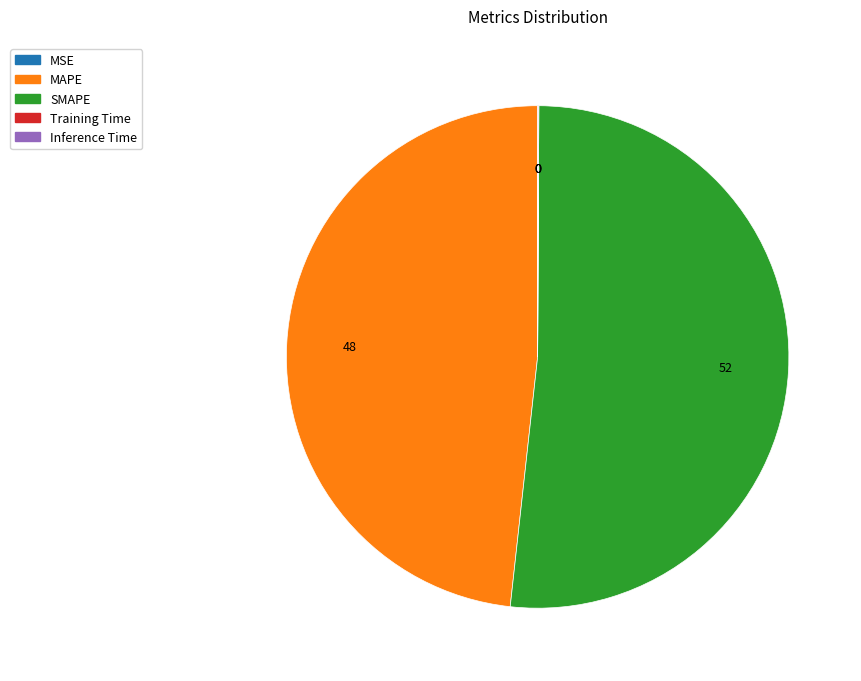

The MAPE slice represents 48% of the pie. True or false?

True